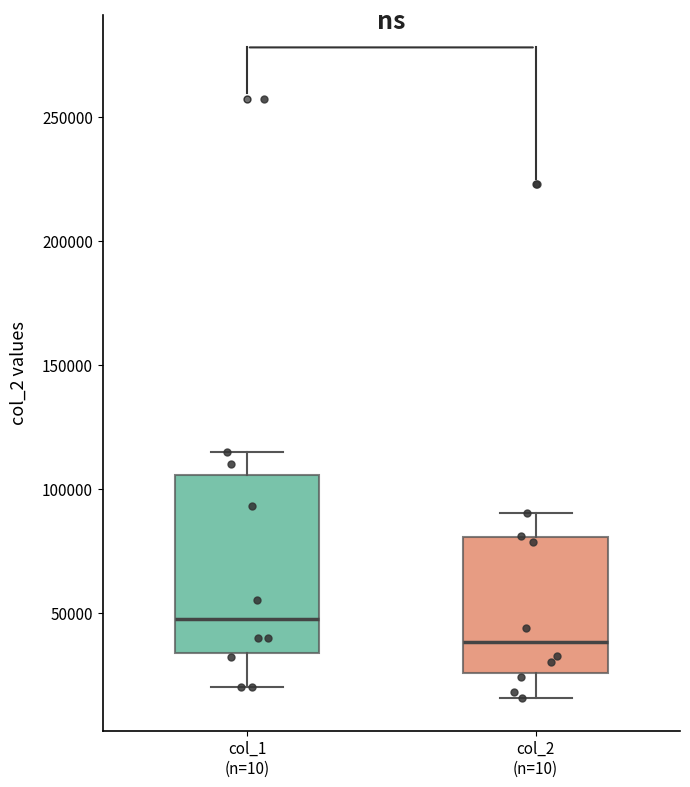

Reading left to right, transcribe this box plot: for each box, give where its median line is, the range the box spans, and where its two whiskers end, as read against the y-axis. The values are not printed on the chart, so give them approximately, as read against the axis.

col_1 (n=10): median 50000, box 35000 to 105000, whiskers 20000 to 115000
col_2 (n=10): median 40000, box 25000 to 80000, whiskers 15000 to 90000